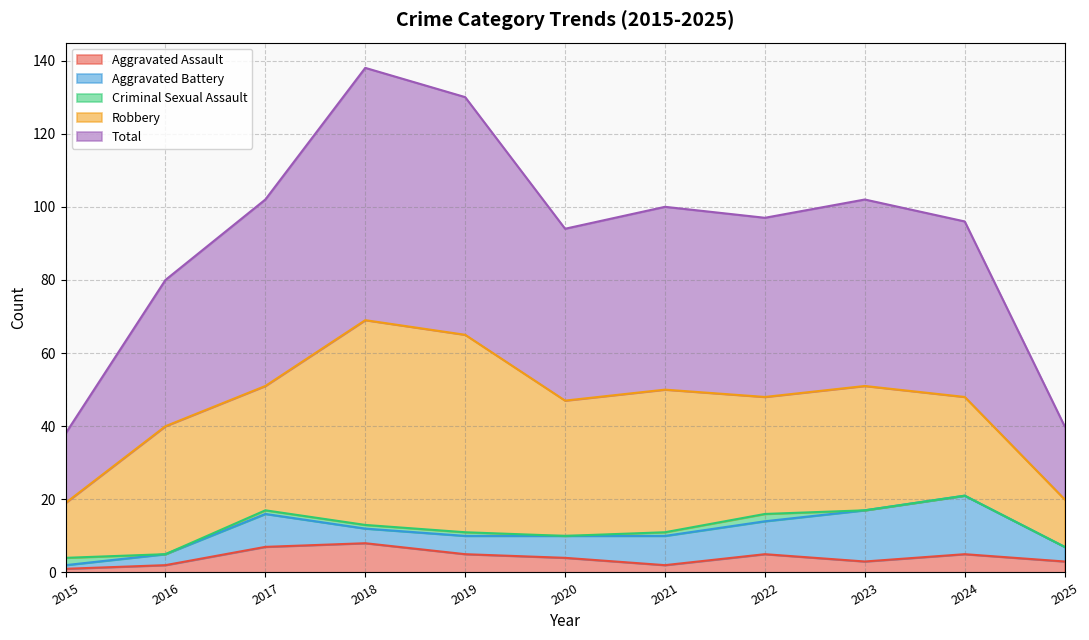

What is the value of the Criminal Sexual Assault point at the 1st from the left?

2